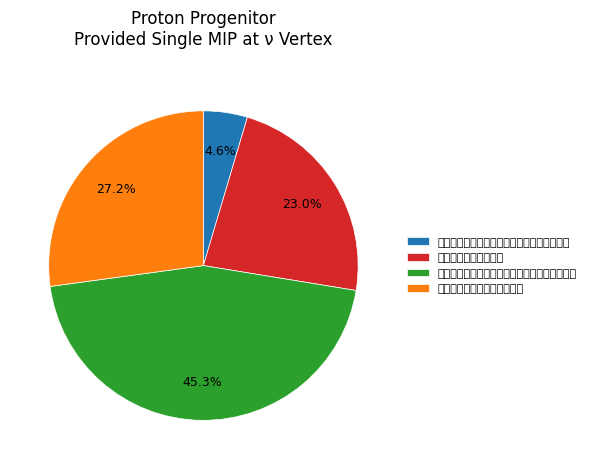

To the nearest percent, what is the difference between the 闻晦庵罢宜春留南昌亟往见之将至贵溪逆风大 and 春情将至贵县有感而作 slice percentages?

18%